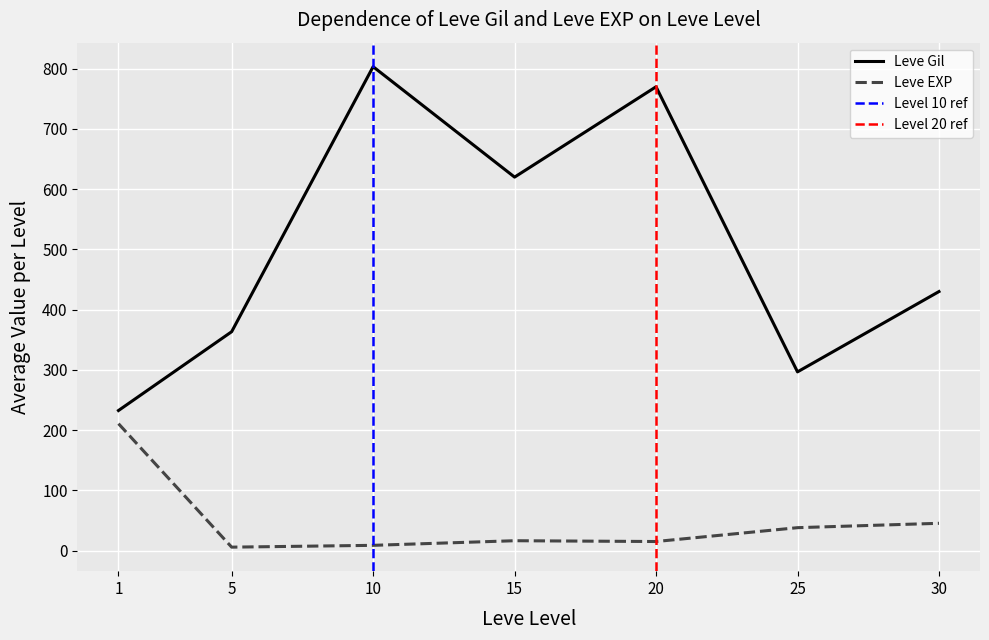

What is the minimum value for Leve Gil?

232.5